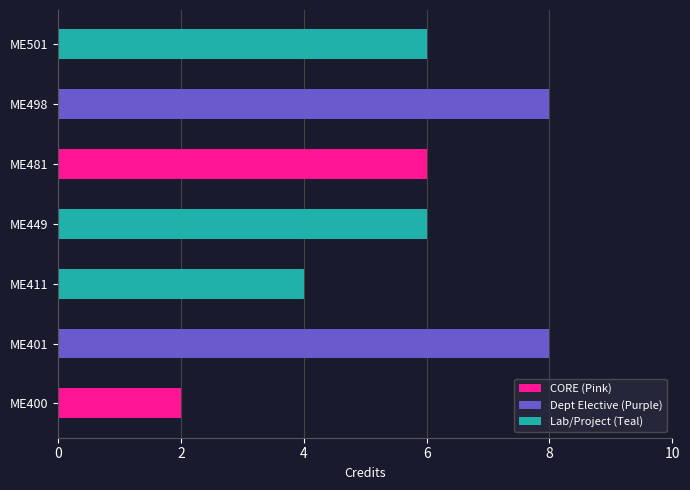

True or false: the data shows 9 at ME481.

False